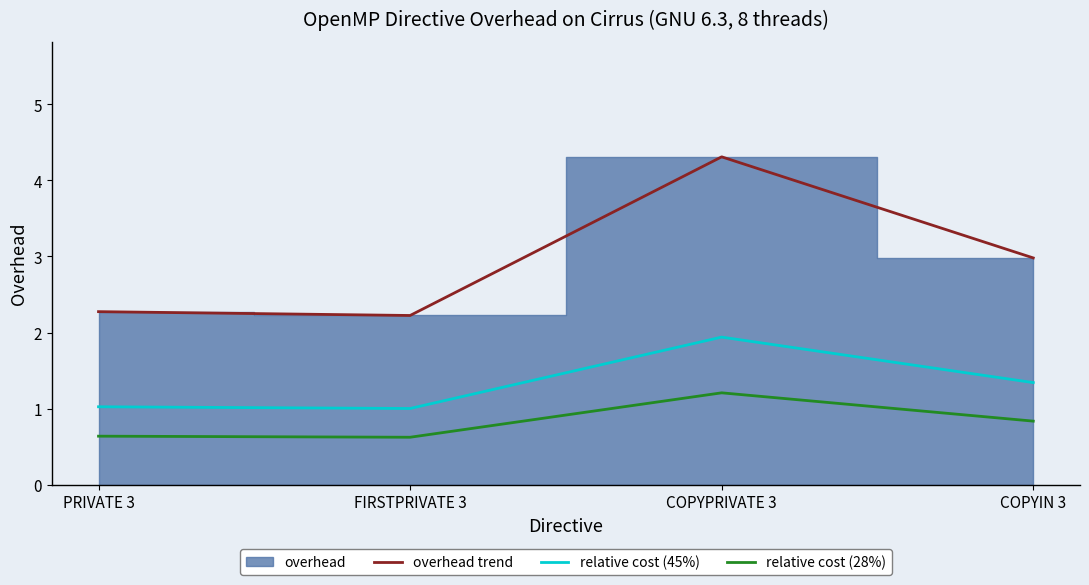

How many lines are shown in the chart?

3